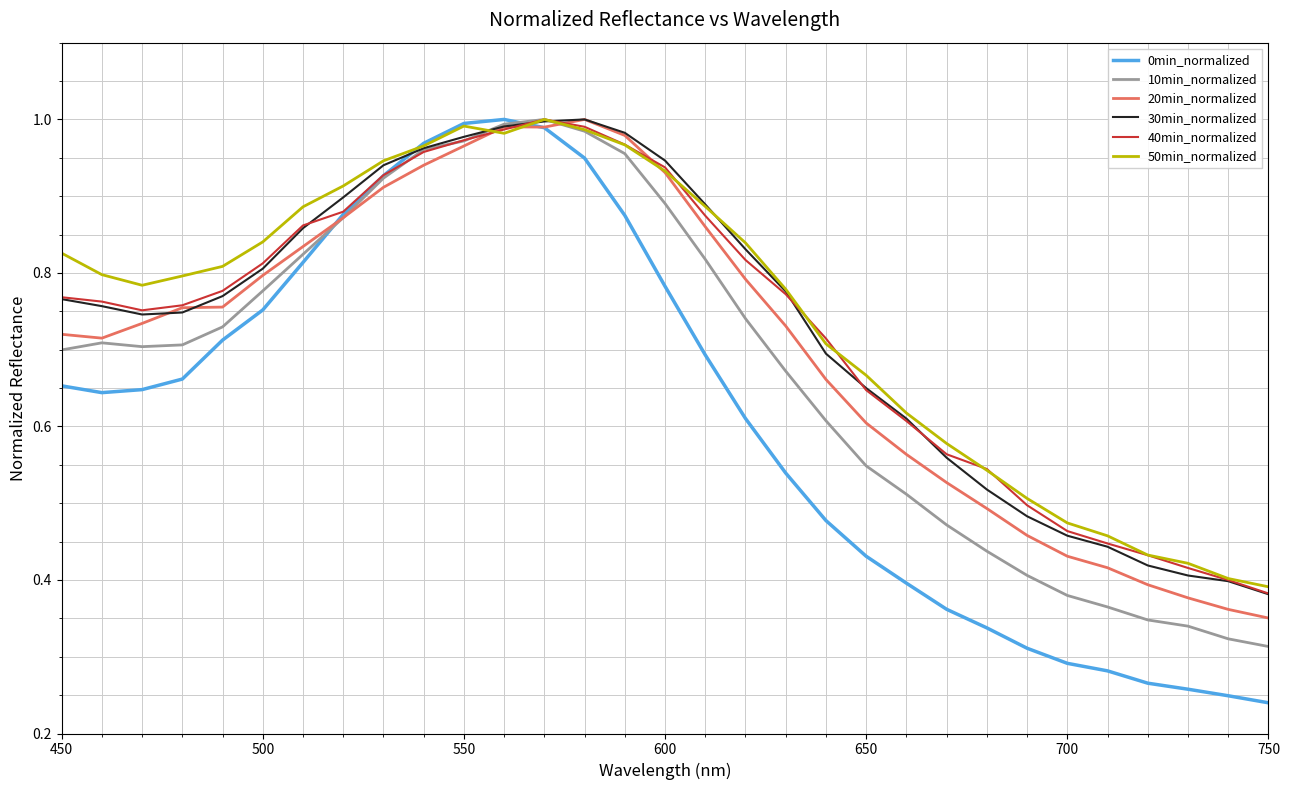

Which series has the widest spread of values?

0min_normalized